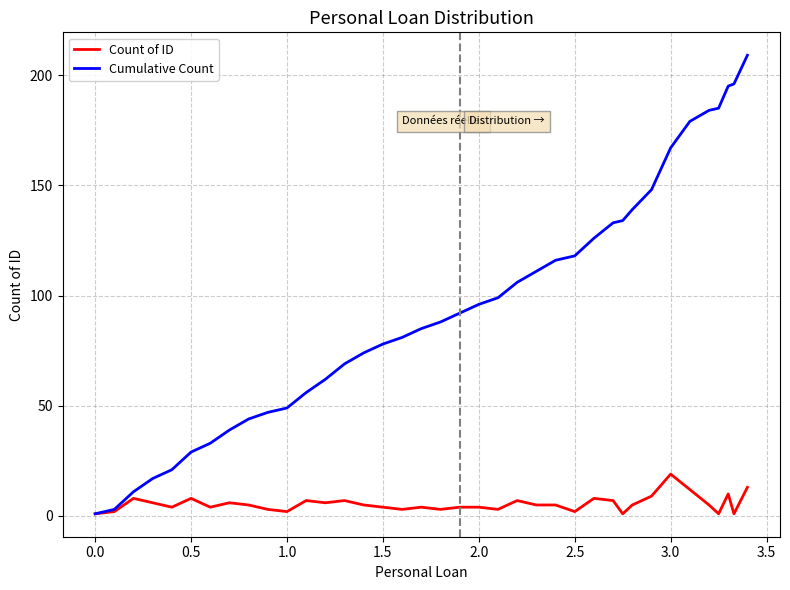

Reading right to left, what are all the values shown in this chart?

Count of ID: 13	1	10	1	5	12	19	9	5	1	7	8	2	5	5	7	3	4	4	3	4	3	4	5	7	6	7	2	3	5	6	4	8	4	6	8	2	1
Cumulative Count: 209	196	195	185	184	179	167	148	139	134	133	126	118	116	111	106	99	96	92	88	85	81	78	74	69	62	56	49	47	44	39	33	29	21	17	11	3	1